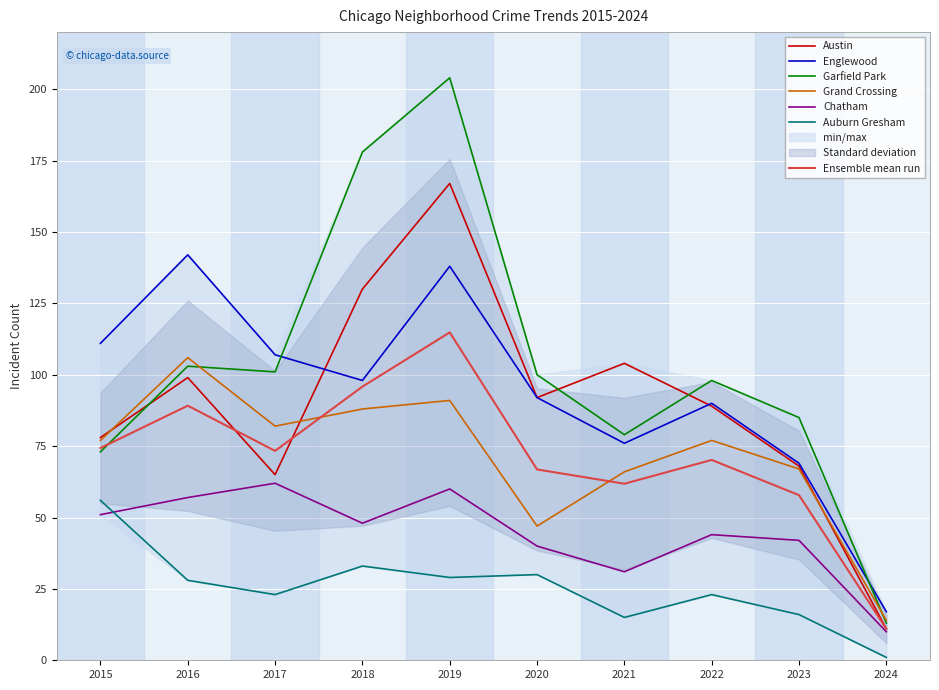

What is the highest value of the Austin series?

167.0